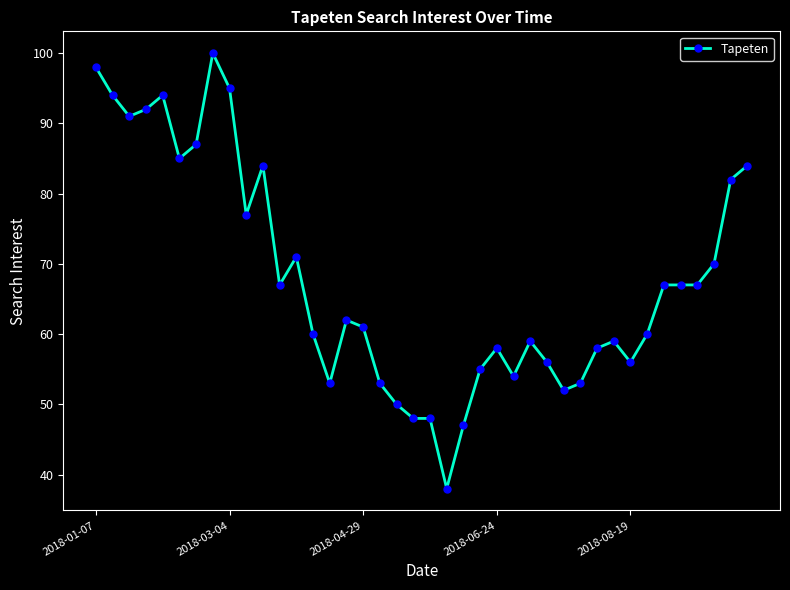

What is the maximum value shown in the chart?

100